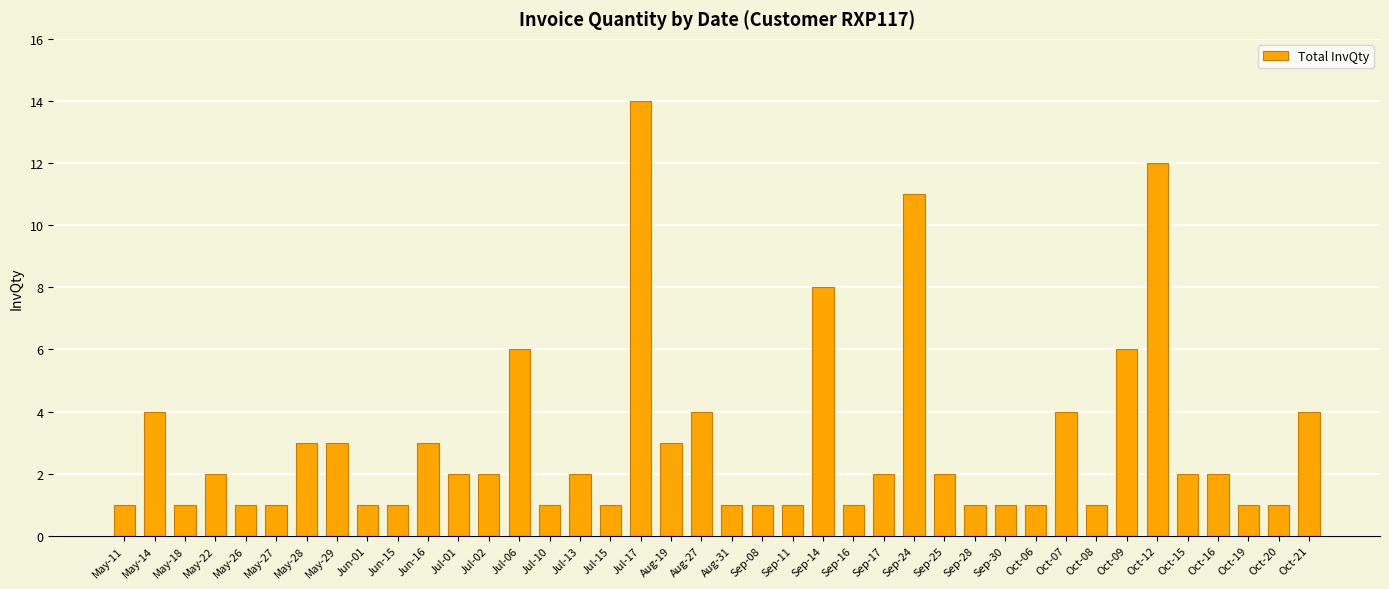

Is it true that the value at Jun-01 is 0?

False